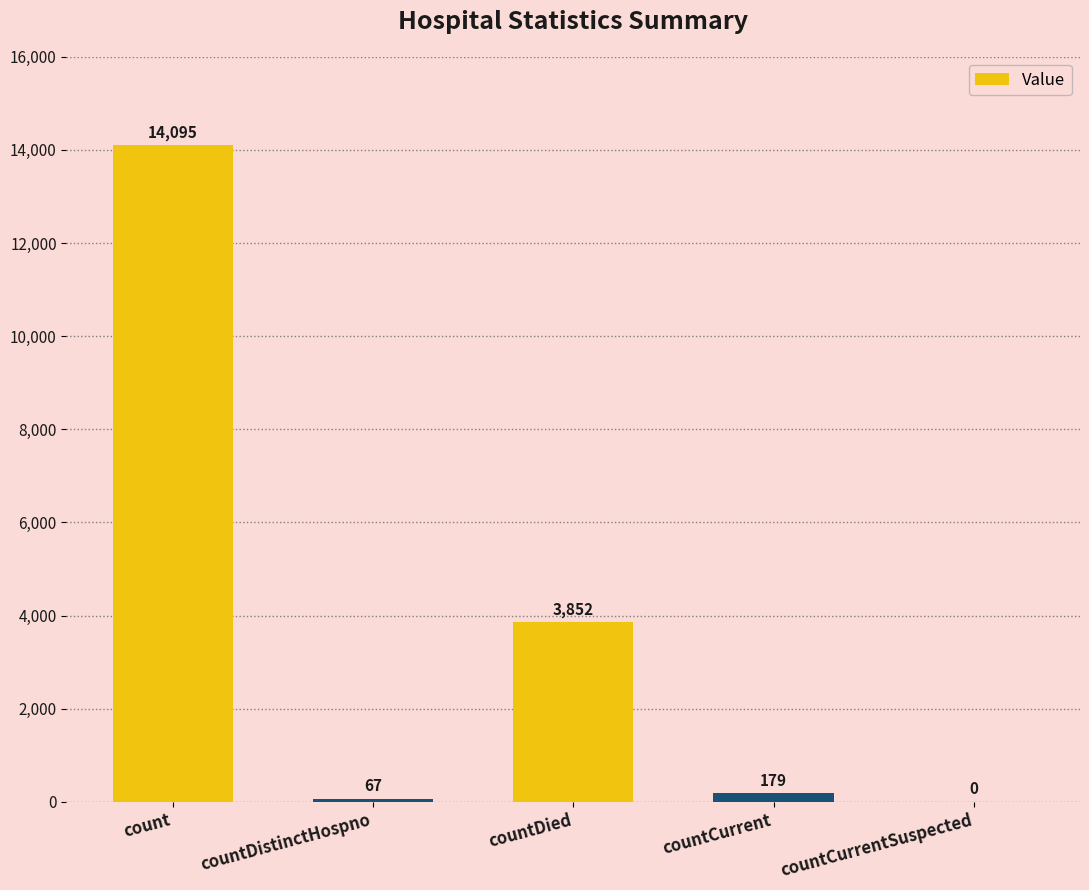

What is the sum of the values at count and countDied?

17947